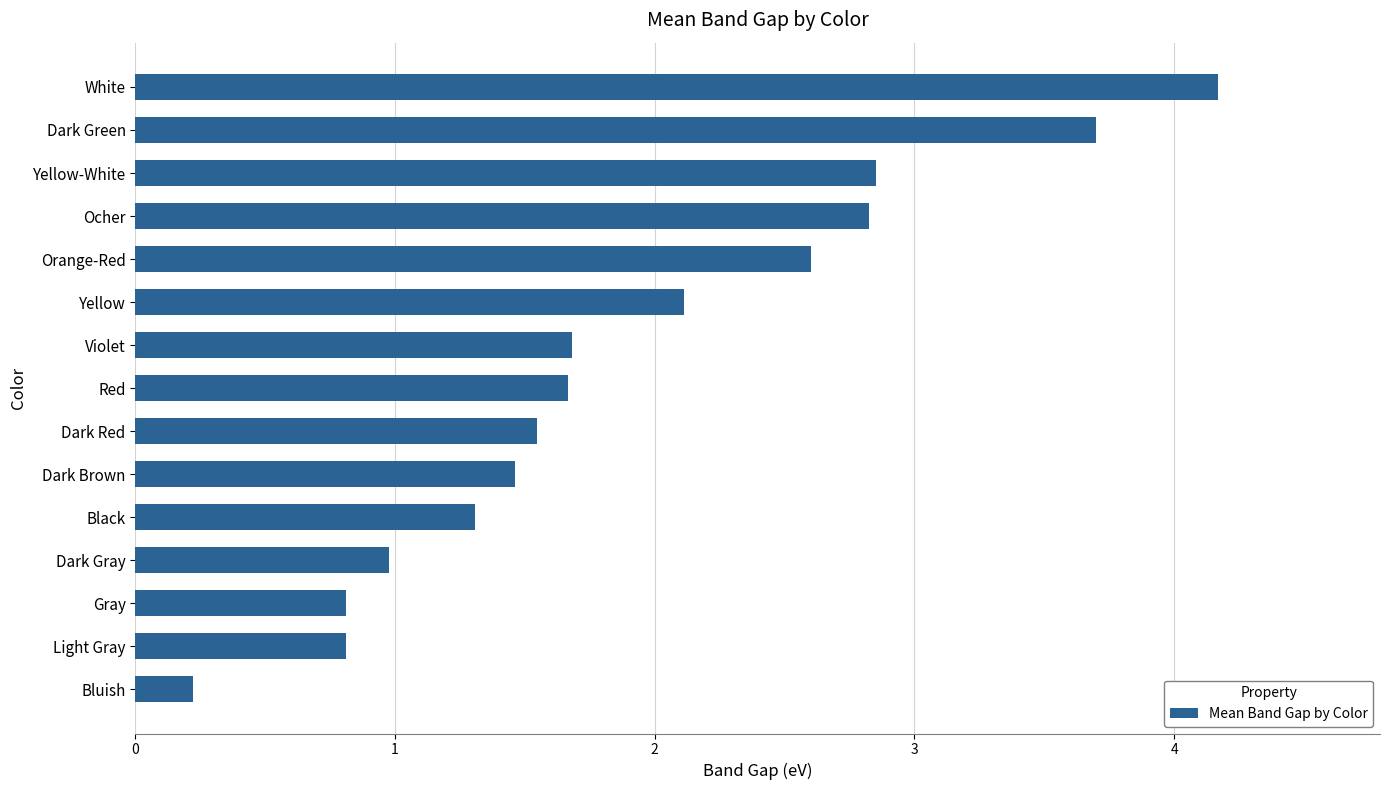

How many values exceed 1?

11